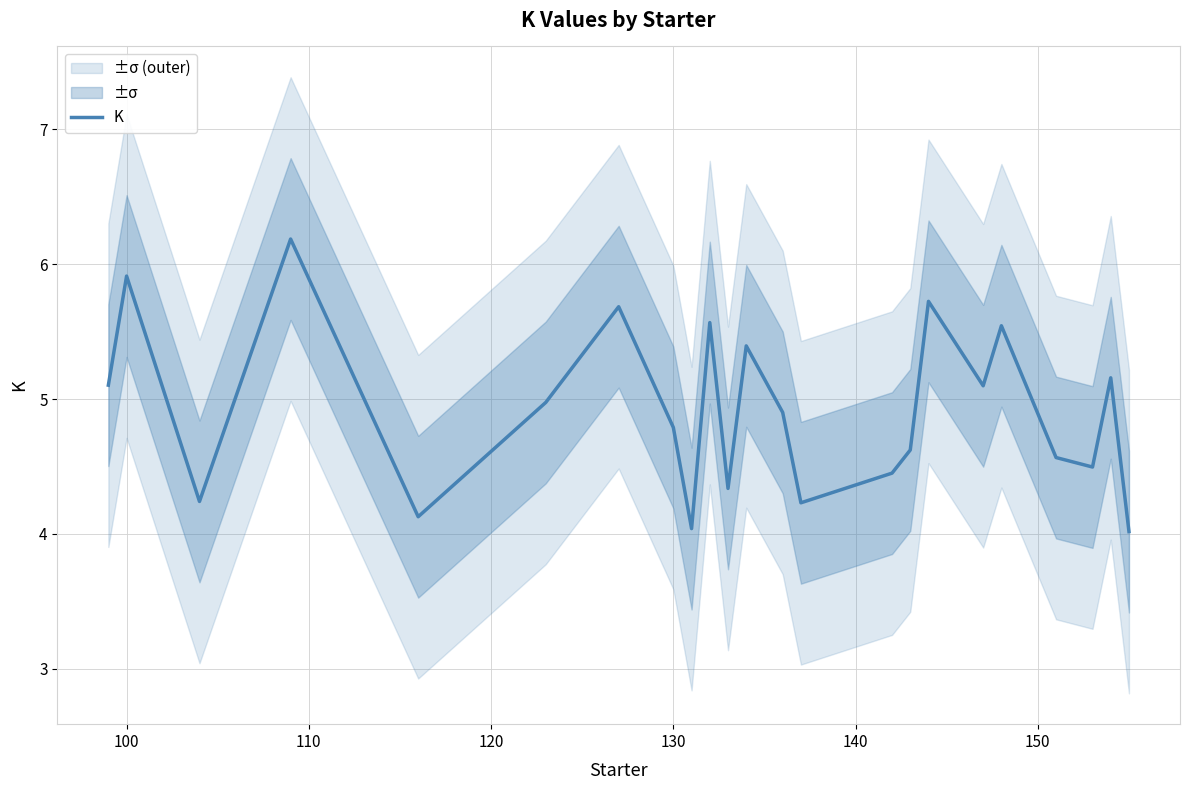

What is the maximum value for K?

6.2